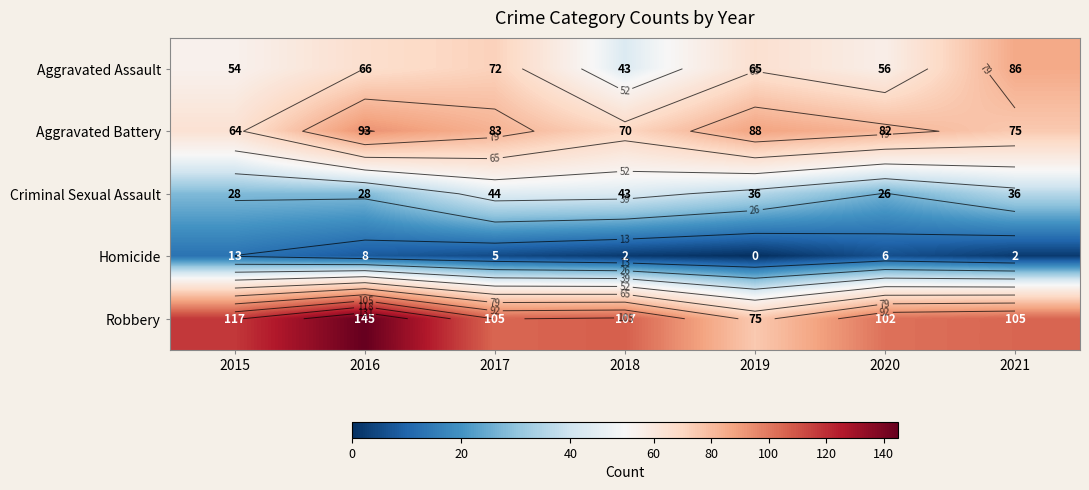

What is the spread (max minus min) of values at 2016?

137